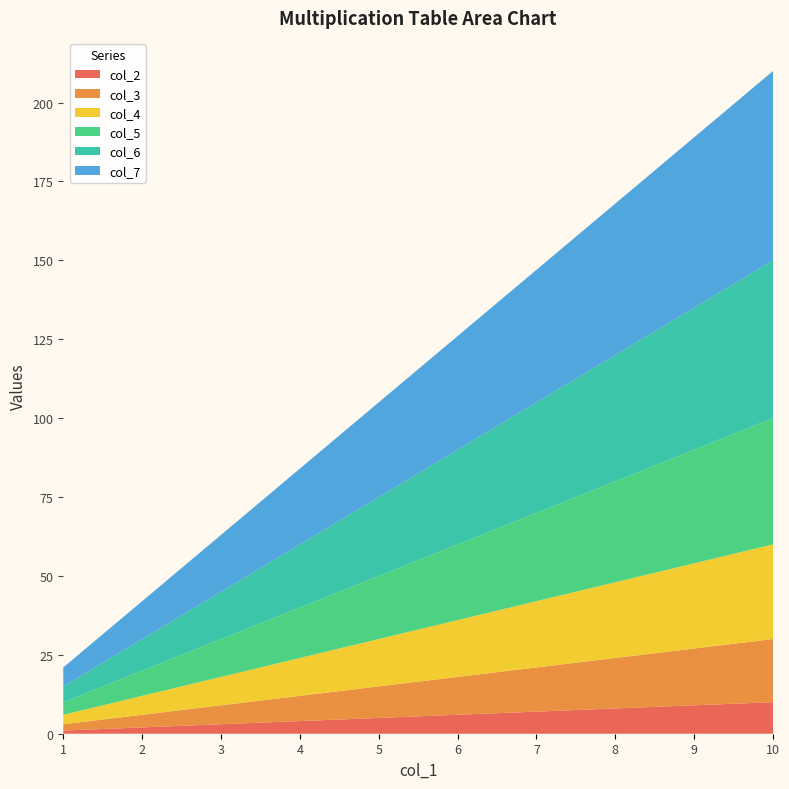

Reading right to left, extract all data points from this chart.

col_2: 10	9	8	7	6	5	4	3	2	1
col_3: 20	18	16	14	12	10	8	6	4	2
col_4: 30	27	24	21	18	15	12	9	6	3
col_5: 40	36	32	28	24	20	16	12	8	4
col_6: 50	45	40	35	30	25	20	15	10	5
col_7: 60	54	48	42	36	30	24	18	12	6